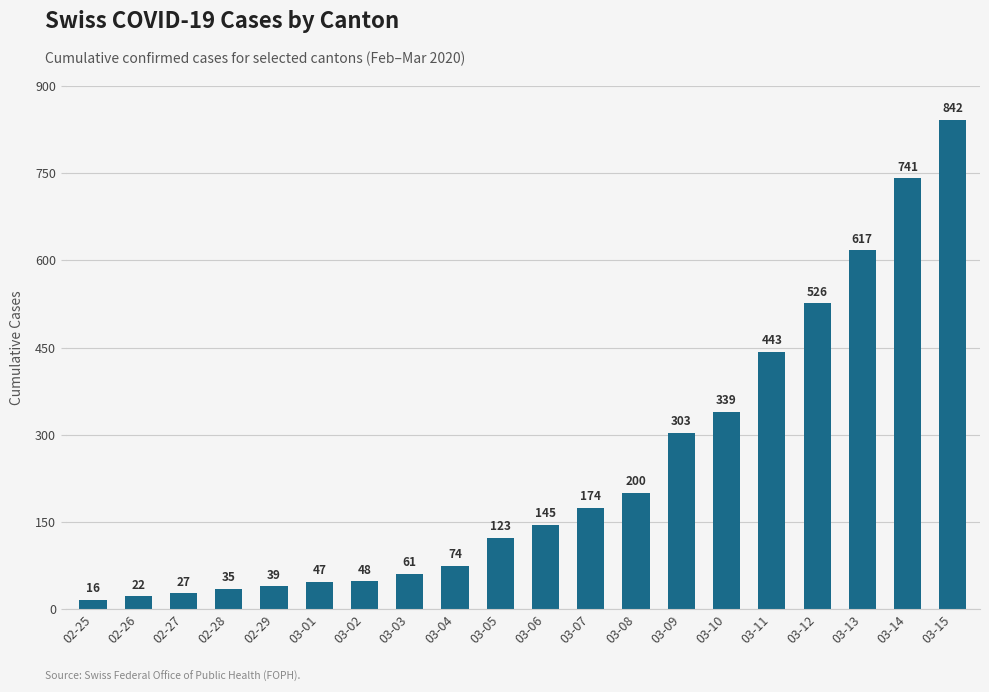

List the labels in order of value, largest first.

03-15, 03-14, 03-13, 03-12, 03-11, 03-10, 03-09, 03-08, 03-07, 03-06, 03-05, 03-04, 03-03, 03-02, 03-01, 02-29, 02-28, 02-27, 02-26, 02-25